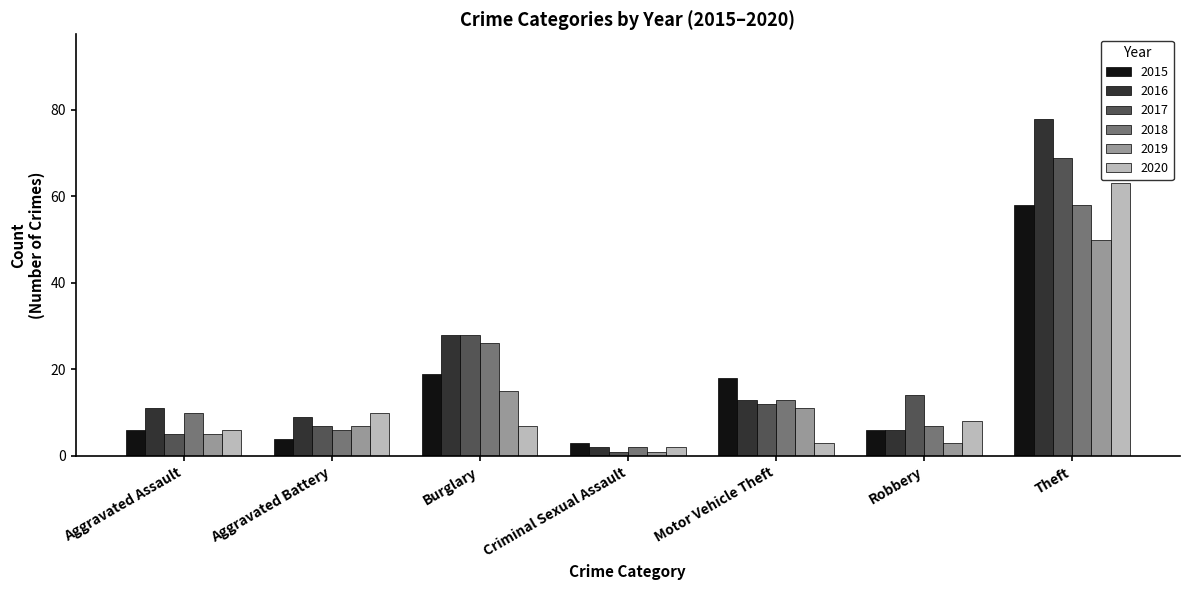

What position from the right is Motor Vehicle Theft?

3